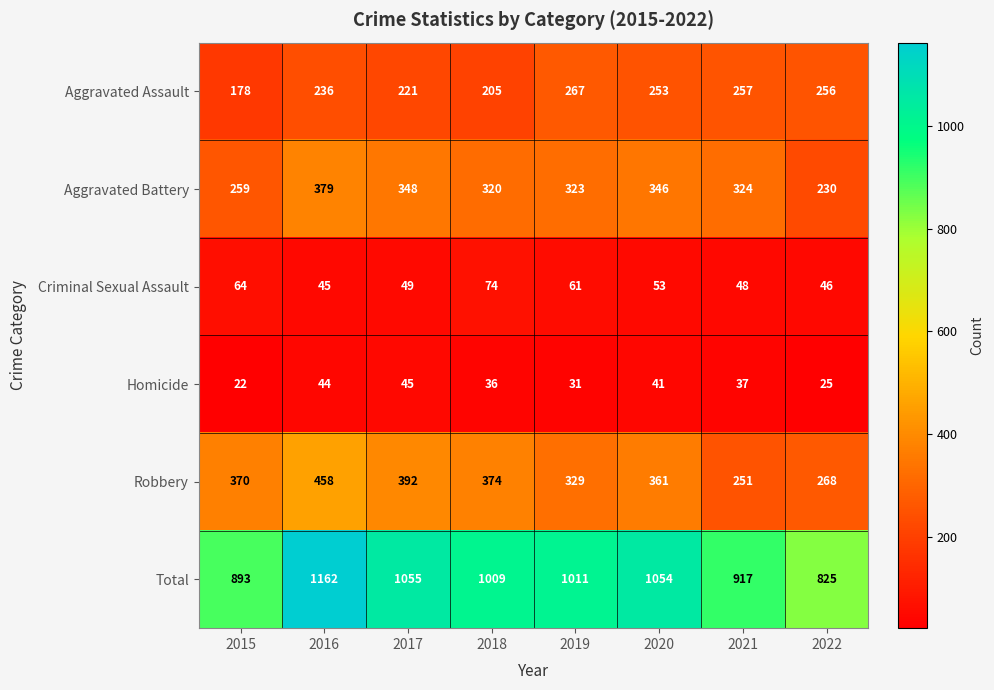

Rank the series at 2021 from highest to lowest value.

Total, Aggravated Battery, Aggravated Assault, Robbery, Criminal Sexual Assault, Homicide